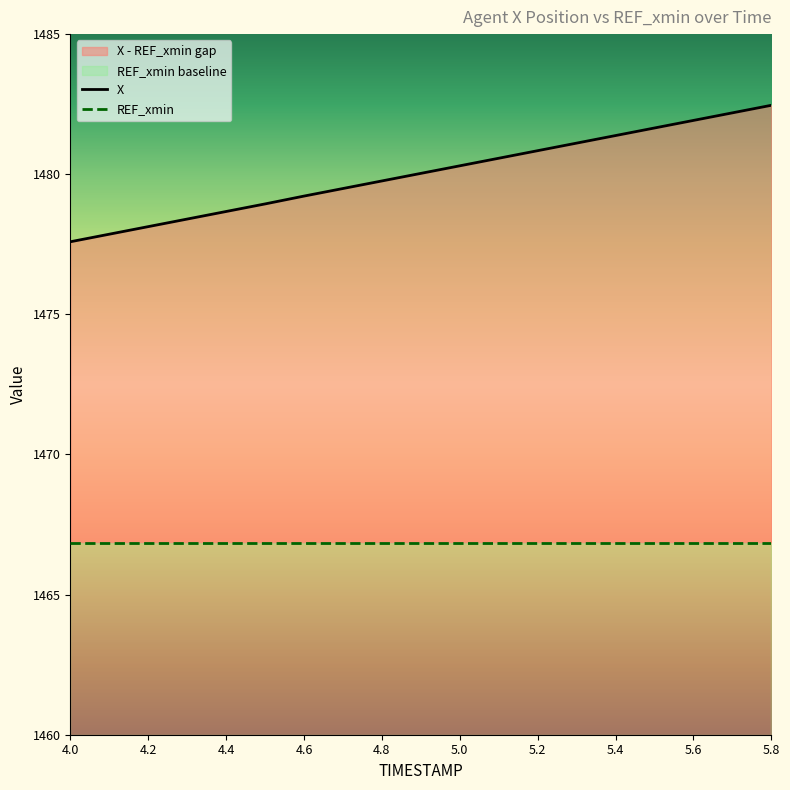

What is the lowest value of the REF_xmin series?

1466.8